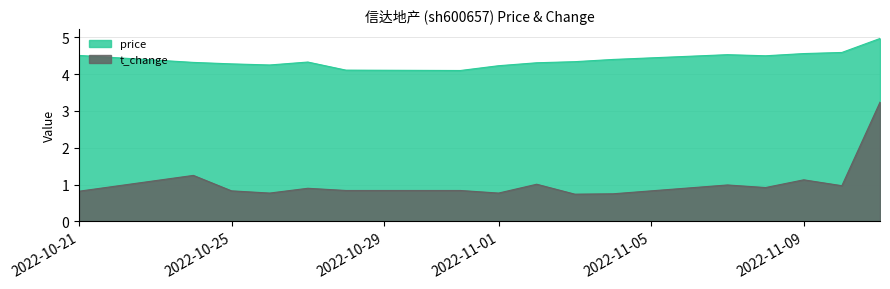

What is the greatest value displayed?

5.0